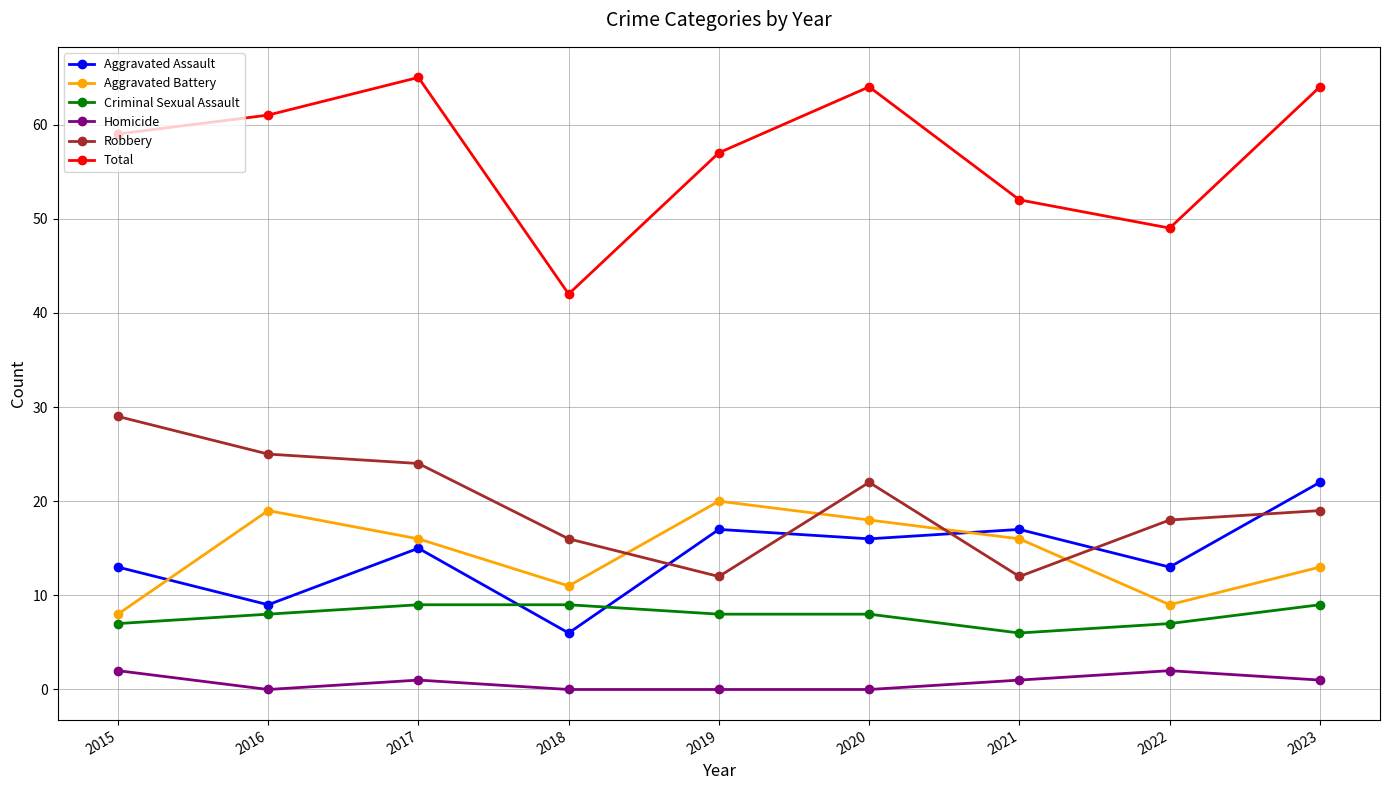

List the series in order of their peak value, lowest first.

Homicide, Criminal Sexual Assault, Aggravated Battery, Aggravated Assault, Robbery, Total